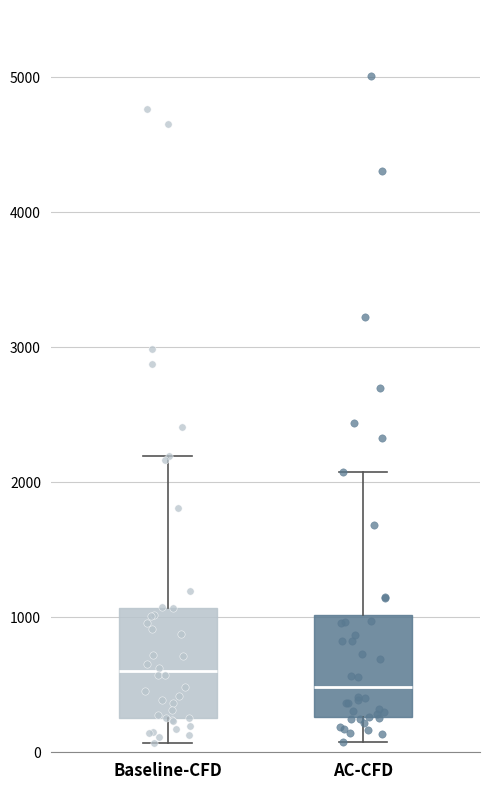

Reading left to right, transcribe this box plot: for each box, give where its median line is, the range the box spans, and where its two whiskers end, as read against the y-axis. The values are not printed on the chart, so give them approximately, as read against the axis.

Baseline-CFD: median 600, box 300 to 1100, whiskers 100 to 2200
AC-CFD: median 500, box 300 to 1000, whiskers 100 to 2100